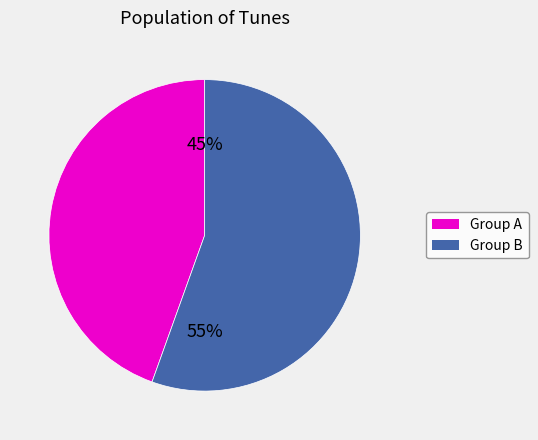

To the nearest percent, what is the average slice percentage?

50%